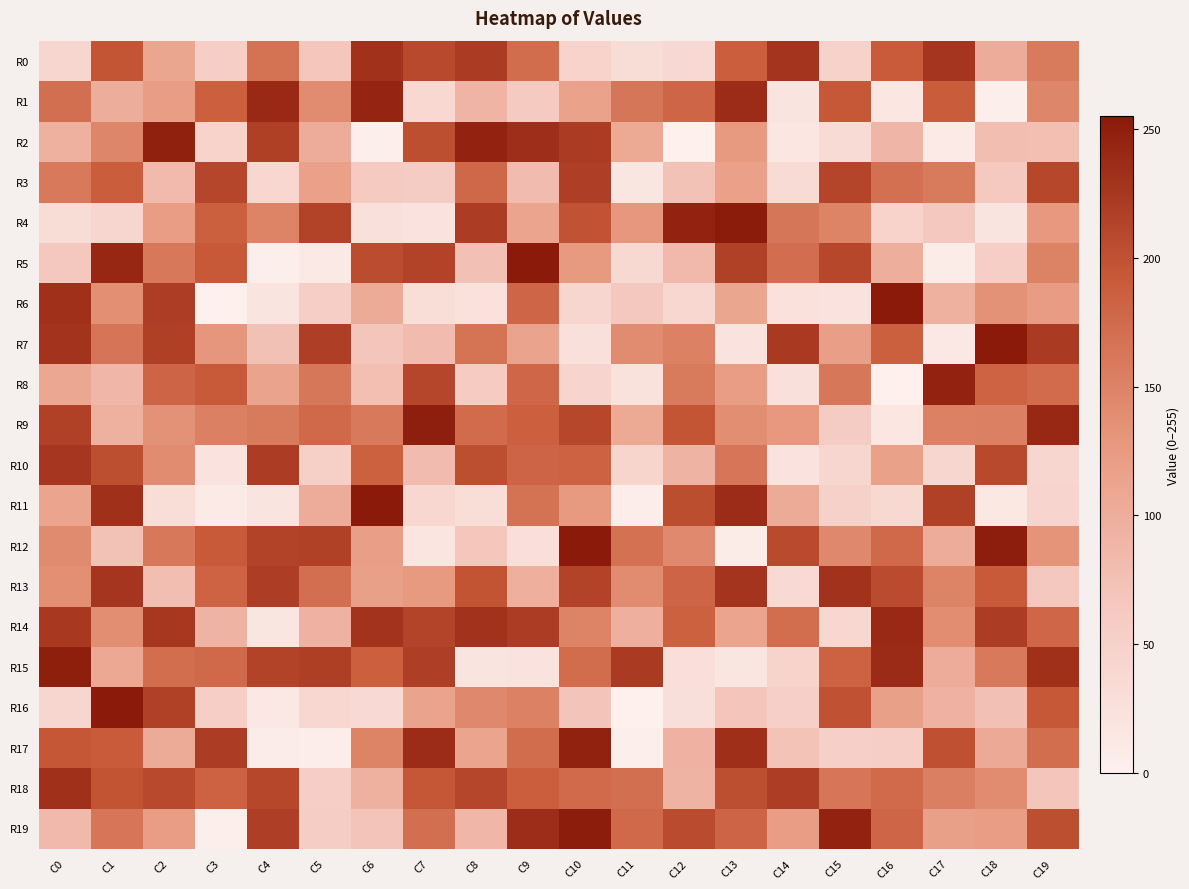

Reading right to left, transcribe all the data shown in this chart.

R0: C19=159	C18=101	C17=228	C16=191	C15=48	C14=229	C13=188	C12=38	C11=32	C10=46	C9=173	C8=222	C7=208	C6=232	C5=67	C4=167	C3=55	C2=110	C1=197	C0=42
R1: C19=147	C18=3	C17=190	C16=15	C15=194	C14=19	C13=237	C12=180	C11=163	C10=115	C9=61	C8=91	C7=39	C6=244	C5=141	C4=240	C3=187	C2=122	C1=100	C0=170
R2: C19=77	C18=78	C17=9	C16=89	C15=33	C14=15	C13=125	C12=0	C11=106	C10=222	C9=235	C8=246	C7=203	C6=2	C5=102	C4=217	C3=47	C2=248	C1=147	C0=95
R3: C19=210	C18=63	C17=159	C16=169	C15=212	C14=34	C13=117	C12=72	C11=16	C10=219	C9=80	C8=177	C7=58	C6=61	C5=117	C4=40	C3=211	C2=83	C1=189	C0=160
R4: C19=128	C18=18	C17=64	C16=47	C15=150	C14=163	C13=254	C12=246	C11=129	C10=199	C9=112	C8=221	C7=21	C6=26	C5=214	C4=149	C3=186	C2=122	C1=41	C0=32
R5: C19=151	C18=54	C17=6	C16=99	C15=210	C14=171	C13=216	C12=84	C11=37	C10=126	C9=255	C8=75	C7=214	C6=205	C5=11	C4=2	C3=193	C2=161	C1=242	C0=65
R6: C19=123	C18=134	C17=95	C16=255	C15=21	C14=23	C13=110	C12=40	C11=65	C10=41	C9=180	C8=23	C7=30	C6=103	C5=55	C4=18	C3=0	C2=220	C1=137	C0=233
R7: C19=223	C18=255	C17=12	C16=186	C15=119	C14=224	C13=20	C12=152	C11=140	C10=25	C9=114	C8=166	C7=80	C6=68	C5=219	C4=74	C3=130	C2=217	C1=165	C0=230
R8: C19=174	C18=183	C17=246	C16=0	C15=162	C14=25	C13=122	C12=159	C11=24	C10=43	C9=179	C8=60	C7=211	C6=77	C5=162	C4=114	C3=192	C2=181	C1=88	C0=108
R9: C19=241	C18=153	C17=152	C16=15	C15=58	C14=128	C13=138	C12=197	C11=106	C10=210	C9=187	C8=174	C7=251	C6=160	C5=176	C4=159	C3=153	C2=134	C1=95	C0=216
R10: C19=41	C18=208	C17=41	C16=116	C15=41	C14=20	C13=164	C12=92	C11=44	C10=184	C9=181	C8=203	C7=80	C6=185	C5=53	C4=221	C3=20	C2=141	C1=203	C0=227
R11: C19=45	C18=13	C17=216	C16=37	C15=50	C14=103	C13=237	C12=204	C11=4	C10=126	C9=167	C8=30	C7=40	C6=255	C5=101	C4=18	C3=9	C2=30	C1=233	C0=111
R12: C19=132	C18=252	C17=101	C16=176	C15=144	C14=207	C13=6	C12=143	C11=168	C10=255	C9=28	C8=67	C7=17	C6=119	C5=216	C4=214	C3=192	C2=161	C1=72	C0=142
R13: C19=64	C18=192	C17=149	C16=206	C15=231	C14=36	C13=229	C12=181	C11=141	C10=214	C9=98	C8=198	C7=125	C6=118	C5=170	C4=220	C3=183	C2=78	C1=228	C0=137
R14: C19=179	C18=221	C17=139	C16=240	C15=40	C14=172	C13=112	C12=185	C11=97	C10=150	C9=221	C8=231	C7=213	C6=230	C5=93	C4=16	C3=92	C2=226	C1=138	C0=225
R15: C19=233	C18=160	C17=101	C16=238	C15=184	C14=47	C13=16	C12=28	C11=223	C10=173	C9=21	C8=18	C7=219	C6=187	C5=218	C4=214	C3=176	C2=172	C1=107	C0=250
R16: C19=194	C18=75	C17=93	C16=118	C15=200	C14=52	C13=68	C12=27	C11=0	C10=70	C9=152	C8=144	C7=114	C6=36	C5=40	C4=12	C3=54	C2=216	C1=255	C0=41
R17: C19=172	C18=104	C17=201	C16=54	C15=52	C14=71	C13=234	C12=93	C11=3	C10=247	C9=173	C8=111	C7=237	C6=149	C5=4	C4=5	C3=221	C2=103	C1=191	C0=195
R18: C19=68	C18=141	C17=154	C16=175	C15=164	C14=220	C13=203	C12=92	C11=170	C10=175	C9=188	C8=211	C7=195	C6=95	C5=55	C4=210	C3=184	C2=208	C1=198	C0=233
R19: C19=203	C18=122	C17=118	C16=180	C15=246	C14=122	C13=181	C12=206	C11=176	C10=253	C9=236	C8=88	C7=170	C6=70	C5=56	C4=219	C3=3	C2=122	C1=164	C0=84